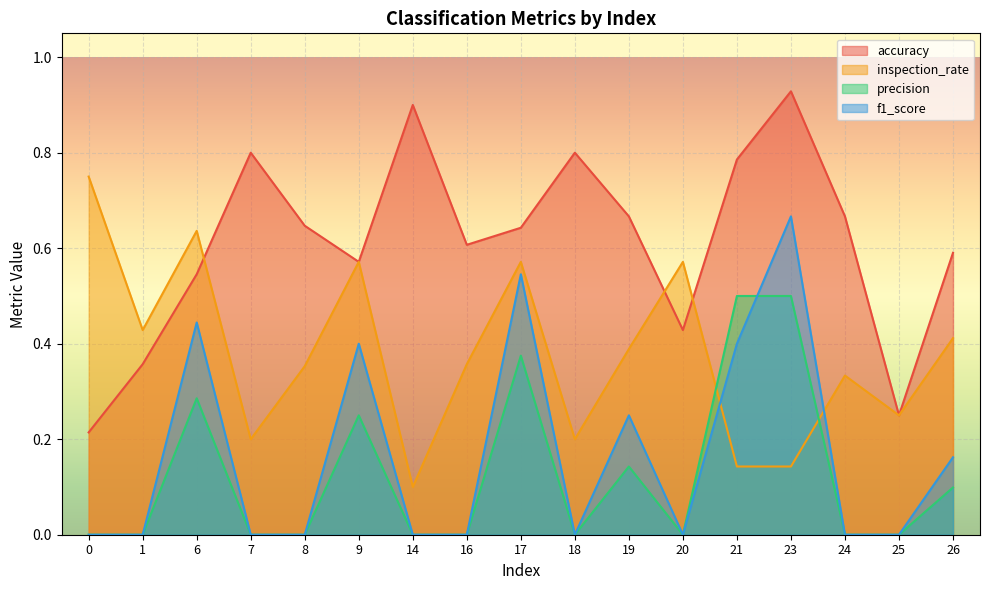

True or false: inspection_rate and precision intersect in this chart.

True